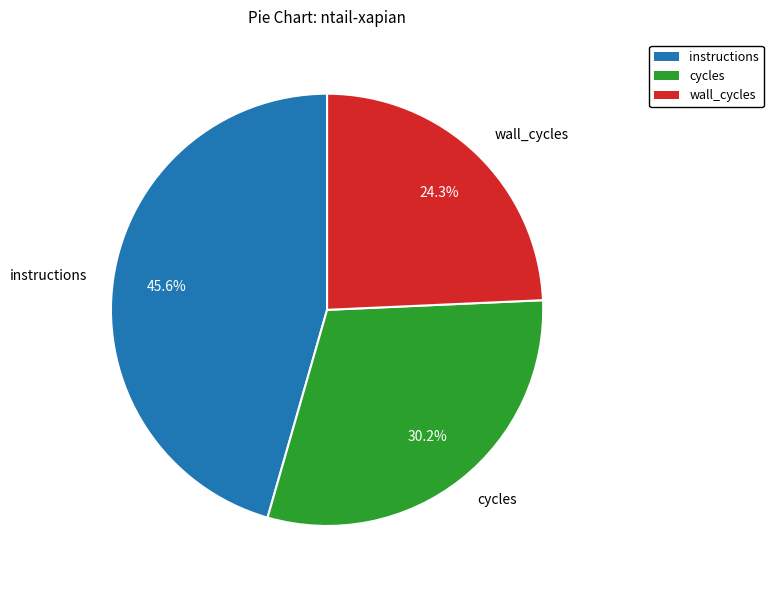

Do cycles and wall_cycles together represent more than half of the pie?

Yes